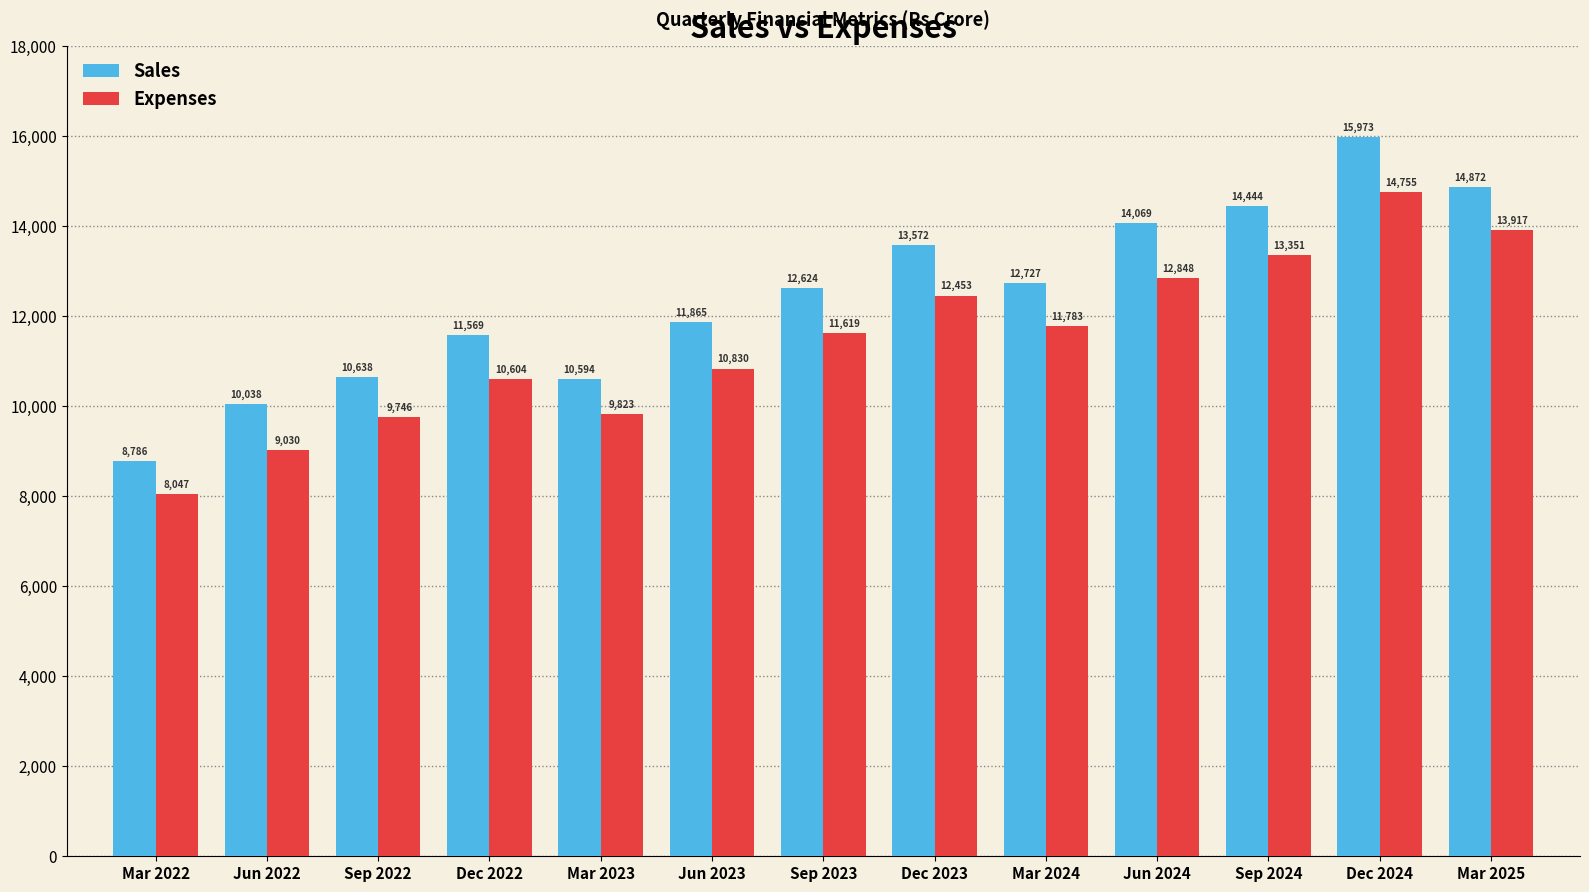

At which category is the sum across all series the highest?

Dec 2024